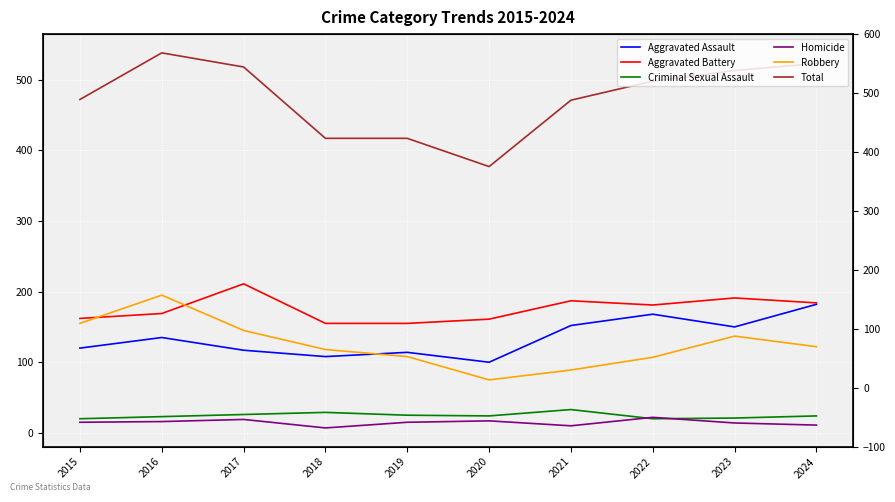

What is the average value of the Criminal Sexual Assault series?

24